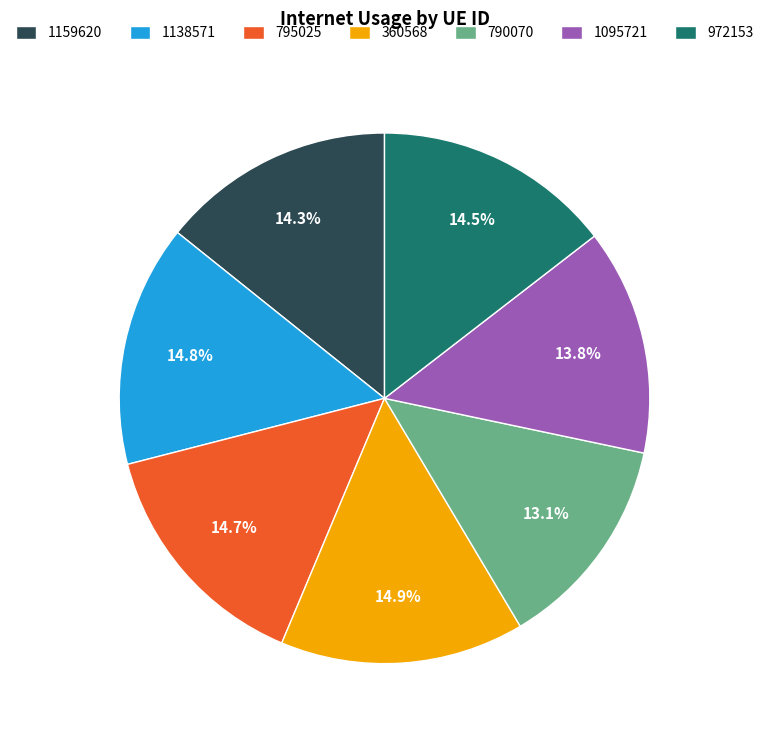

What percentage do 790070 and 795025 together represent?

27.8%